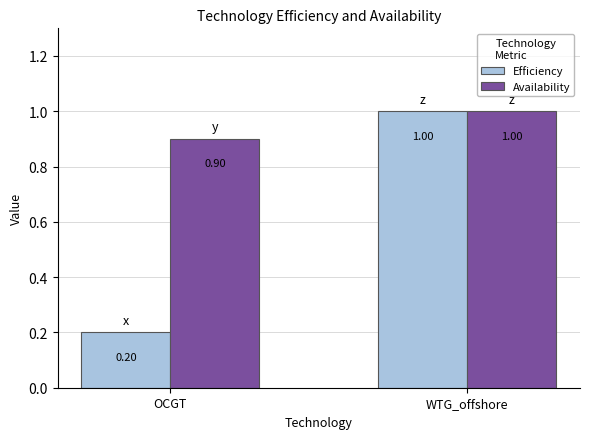

How many values in the Availability series are below 1?

1